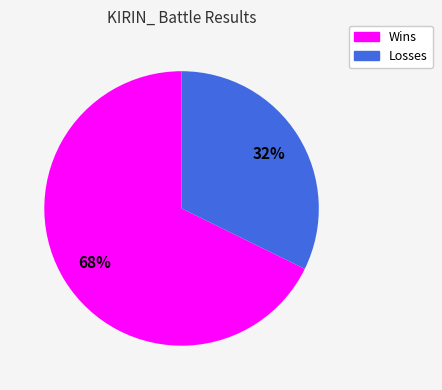

To the nearest percent, what is the average slice percentage?

50%